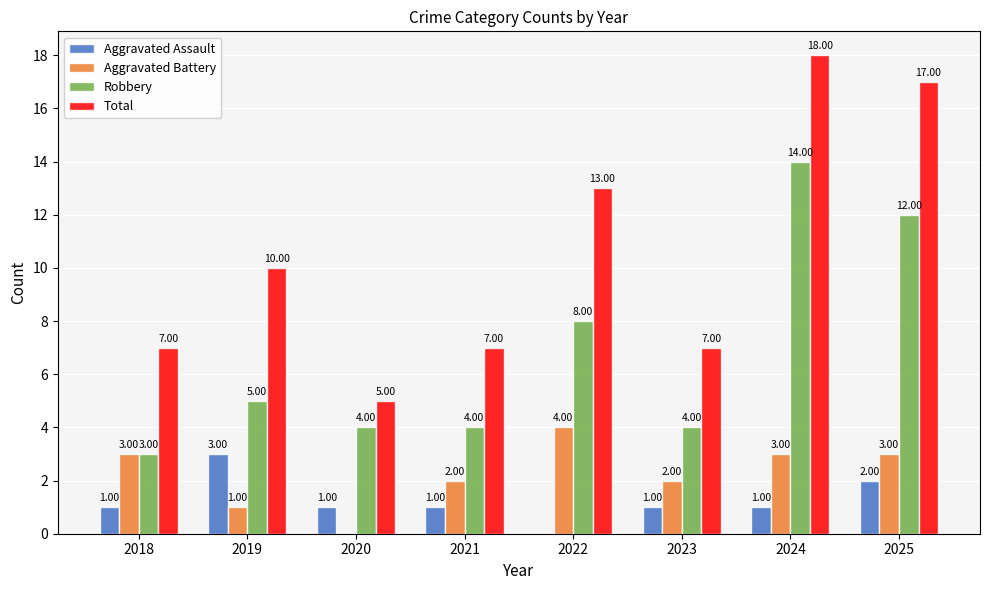

What are all the series names shown in the legend?

Aggravated Assault, Aggravated Battery, Robbery, Total